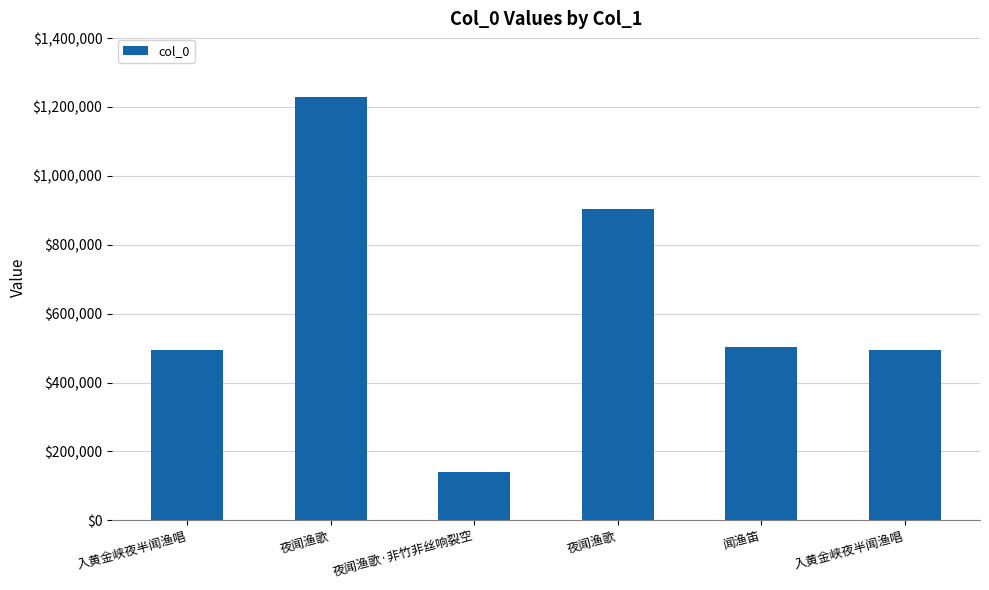

Which category has the highest value across all series?

夜闻渔歌